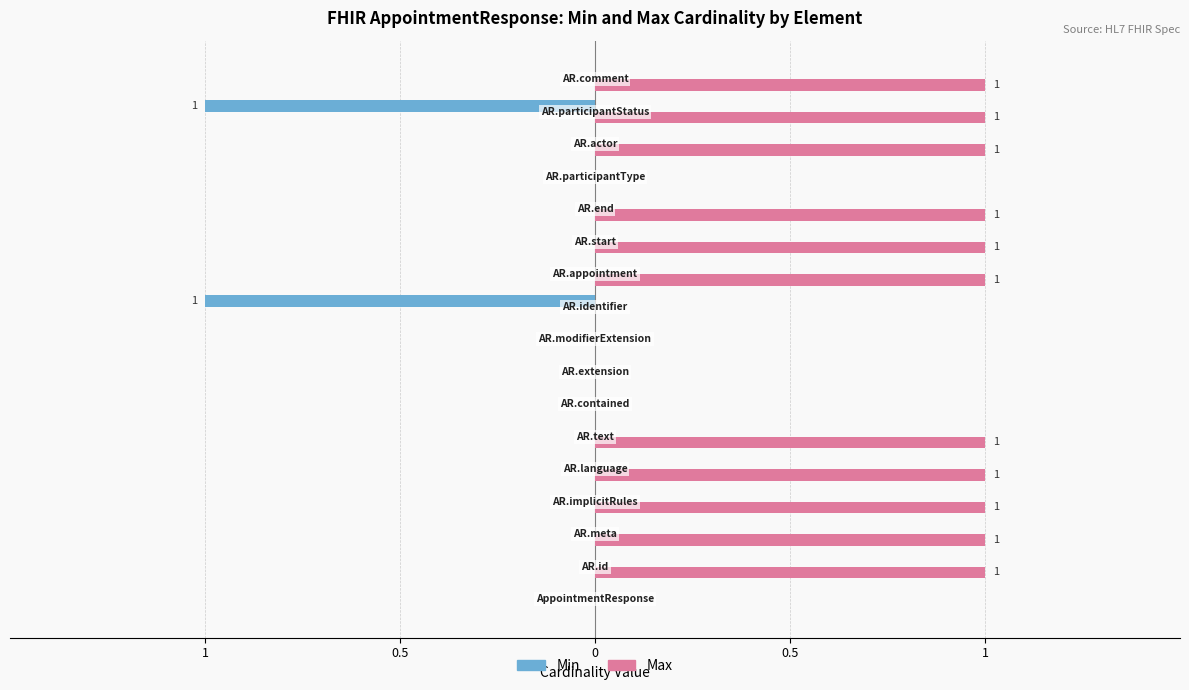

What are all the series names shown in the legend?

Min, Max